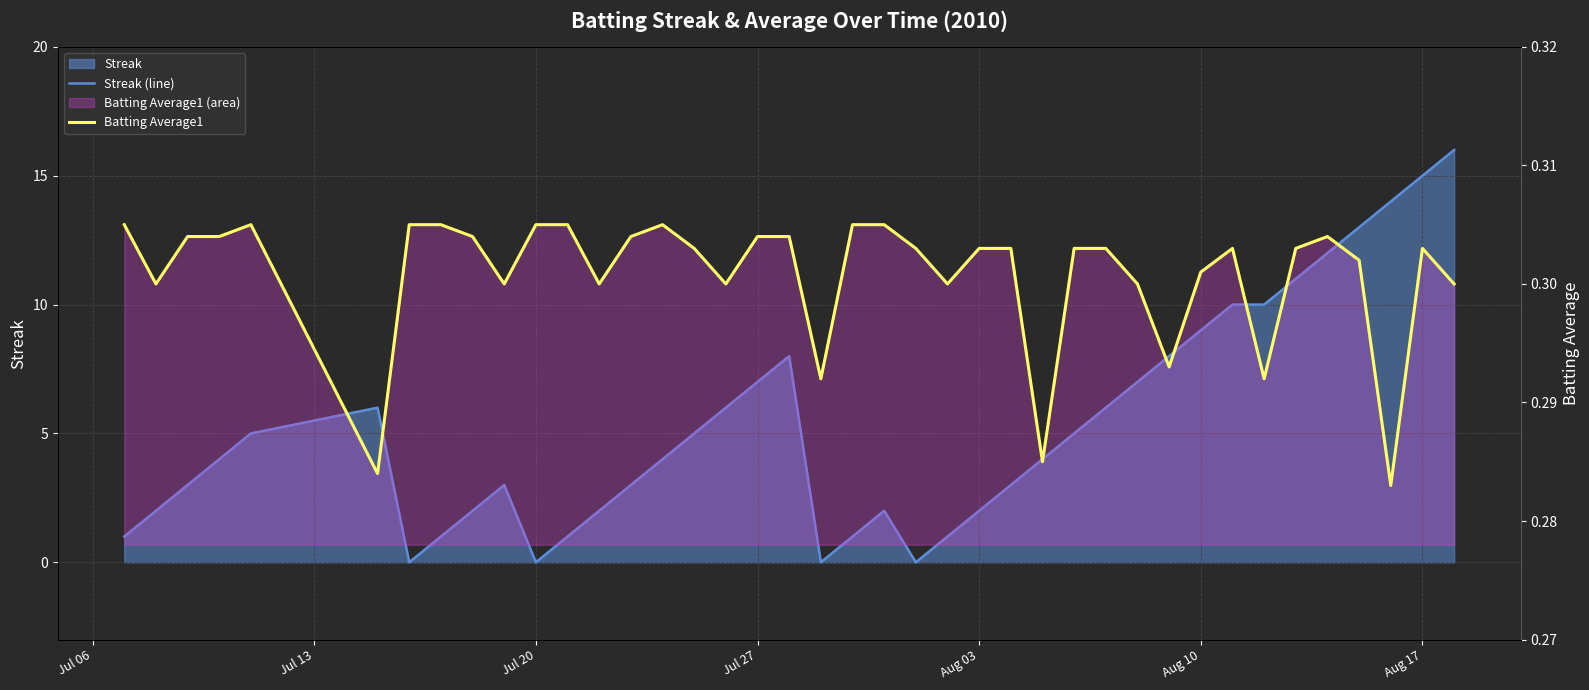

Which series changed the most between Aug 17 and 24?

Streak (line)